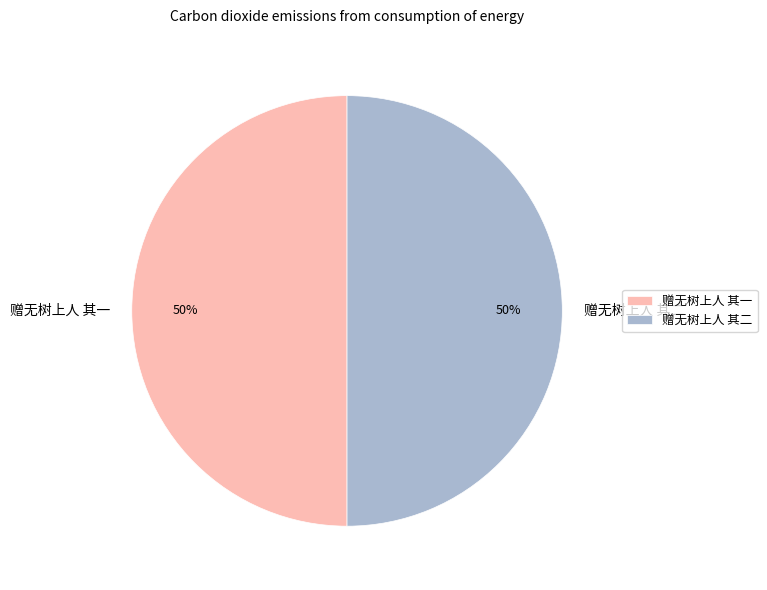

To the nearest percent, what is the average slice percentage?

50%